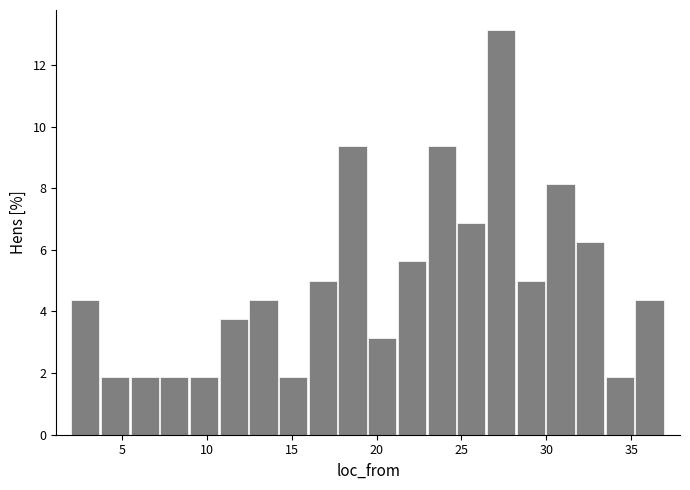

Around what value on the x-axis is the tallest bar? Give the approximate position of its centre, as read against the axis.

27.5